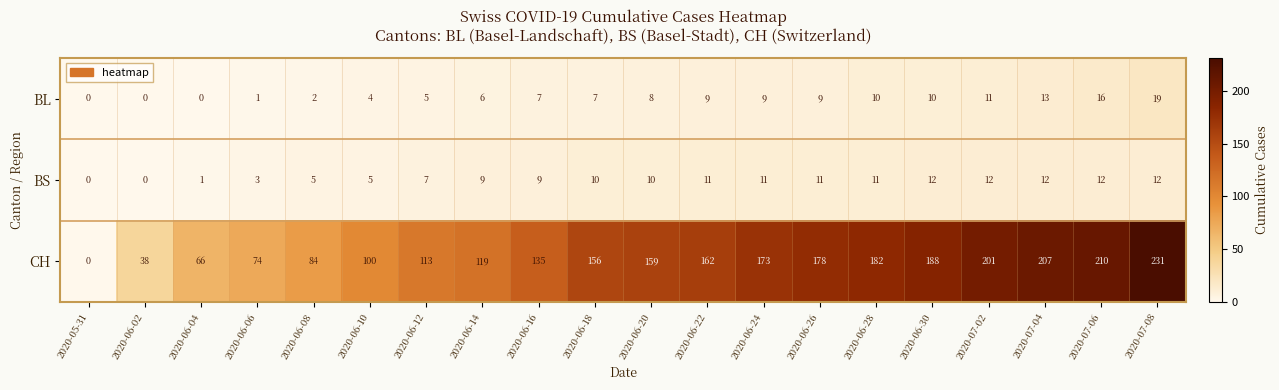

Which series changed the most between 2020-06-26 and 2020-07-02?

CH